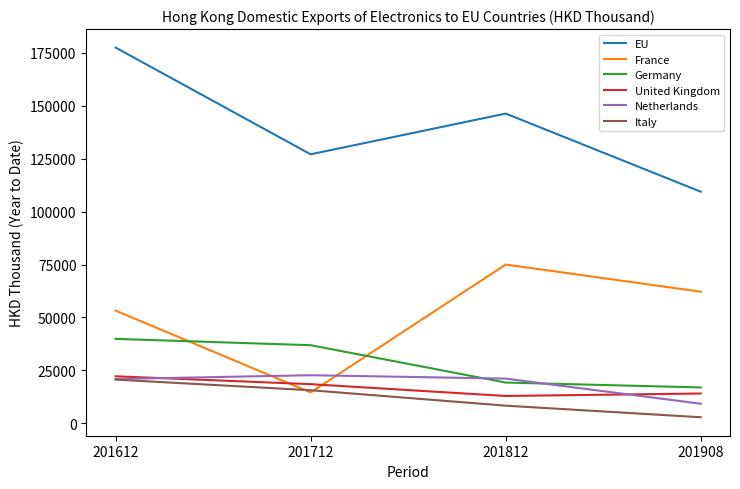

True or false: France and United Kingdom intersect in this chart.

True